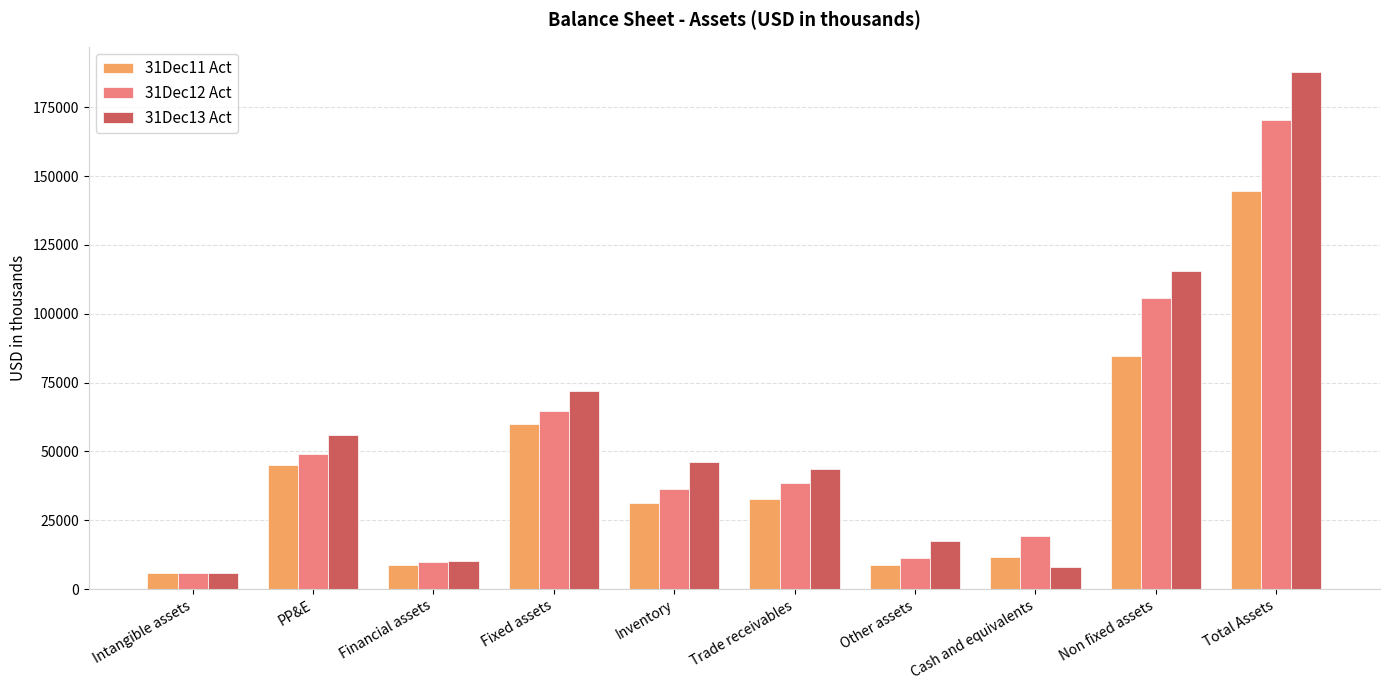

Which category has the highest value in the 31Dec12 Act series?

Total Assets